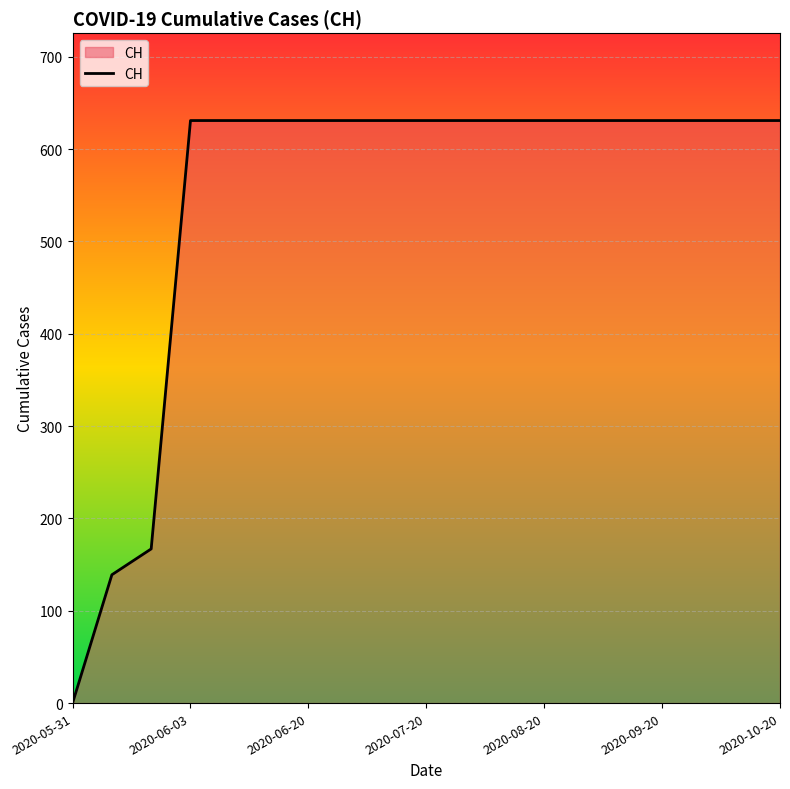

How many series are shown in this chart?

1